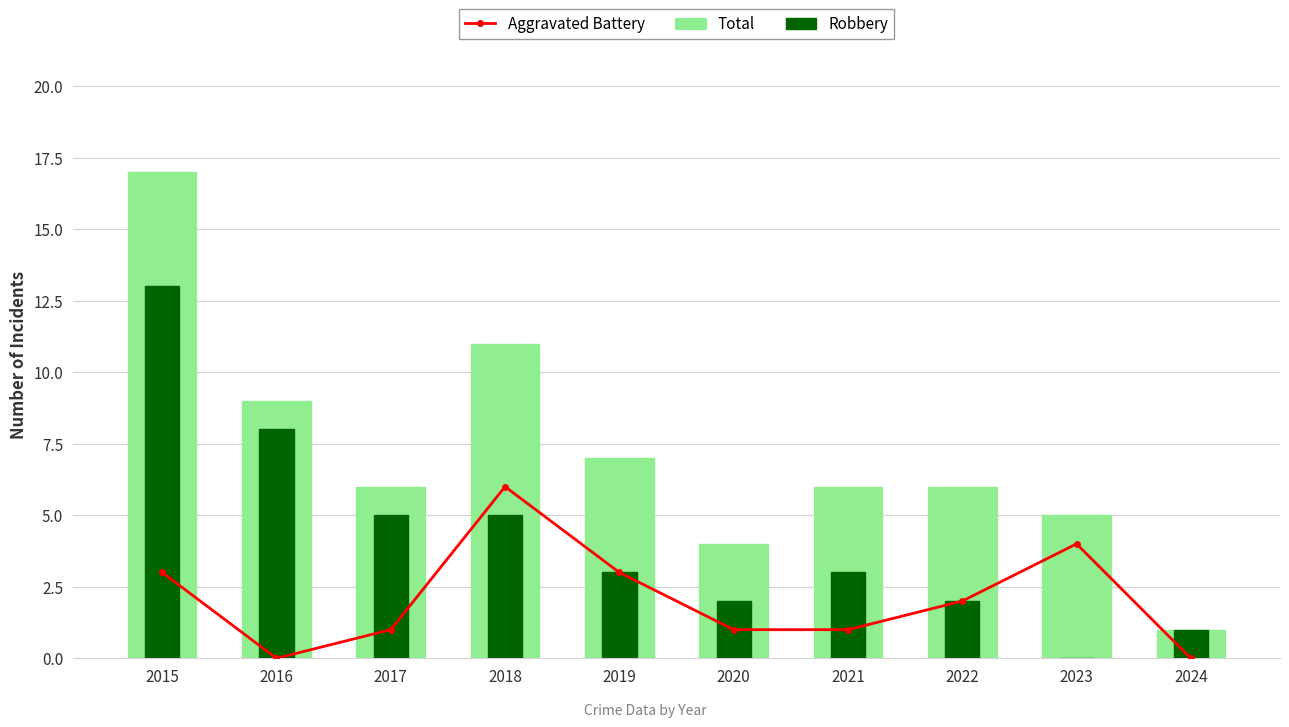

The Total series shows 17 at 2015. True or false?

True